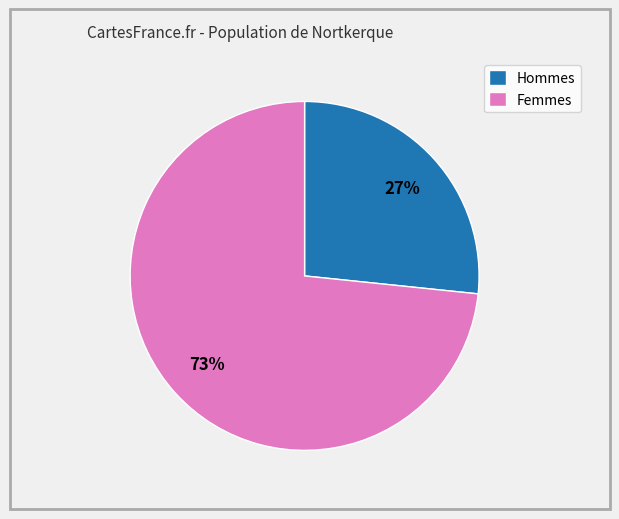

How many slices are in this pie chart?

2